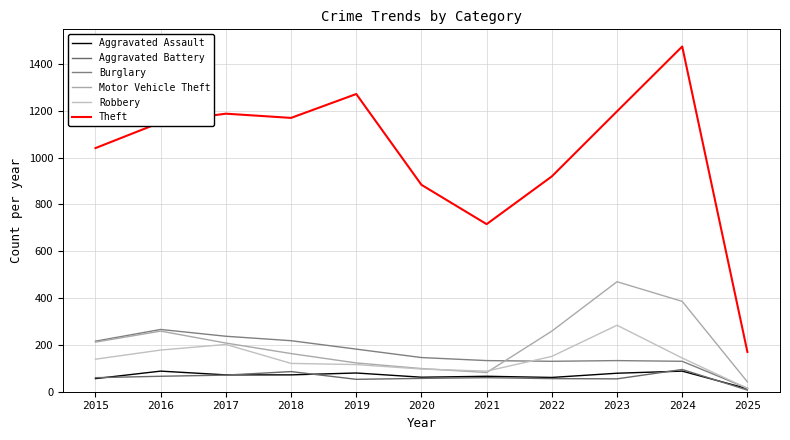

Reading right to left, what are all the values shown in this chart?

Aggravated Assault: 2025=13	2024=88	2023=79	2022=61	2021=66	2020=62	2019=80	2018=72	2017=72	2016=88	2015=56
Aggravated Battery: 2025=7	2024=95	2023=55	2022=56	2021=60	2020=57	2019=53	2018=86	2017=71	2016=66	2015=60
Burglary: 2025=15	2024=130	2023=133	2022=130	2021=133	2020=146	2019=182	2018=218	2017=237	2016=266	2015=216
Motor Vehicle Theft: 2025=42	2024=386	2023=470	2022=259	2021=82	2020=99	2019=123	2018=163	2017=208	2016=259	2015=212
Robbery: 2025=14	2024=144	2023=284	2022=151	2021=88	2020=97	2019=116	2018=121	2017=202	2016=178	2015=139
Theft: 2025=170	2024=1475	2023=1198	2022=920	2021=716	2020=884	2019=1272	2018=1170	2017=1188	2016=1151	2015=1041